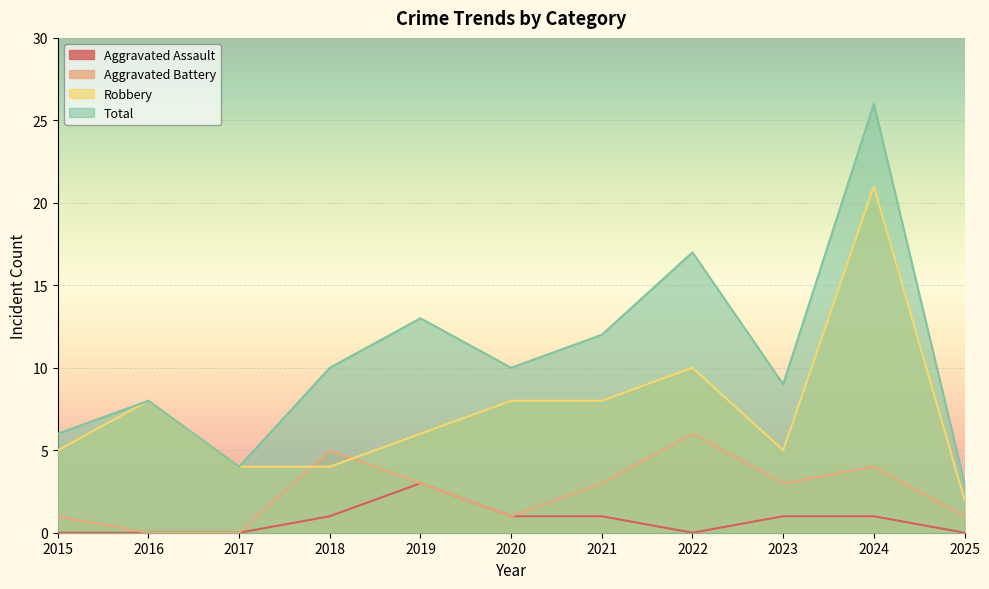

What is the difference between the Total values at 2016 and 2022?

9